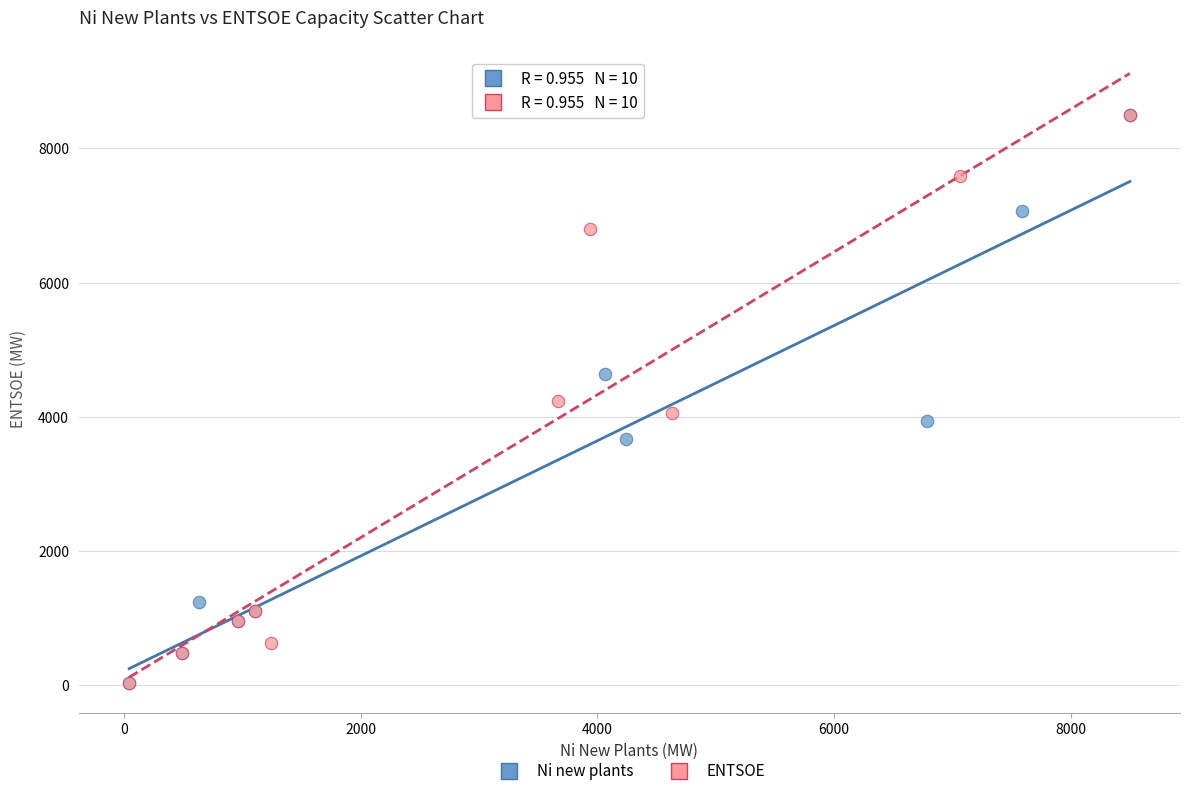

What are all the series names shown in the legend?

Ni new plants, ENTSOE